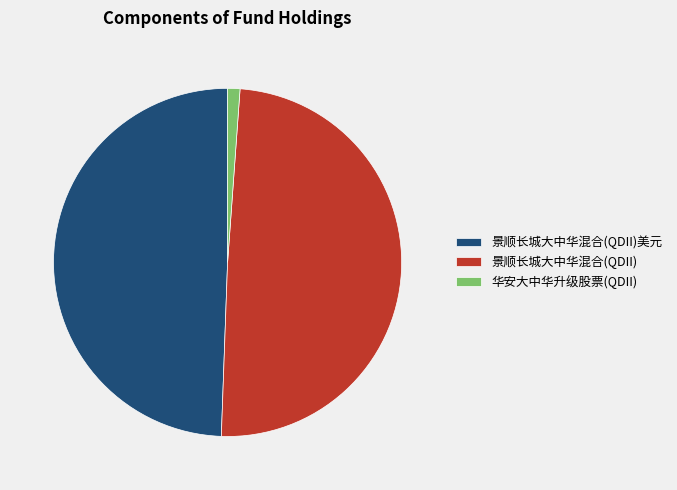

How many segments does this pie chart have?

3